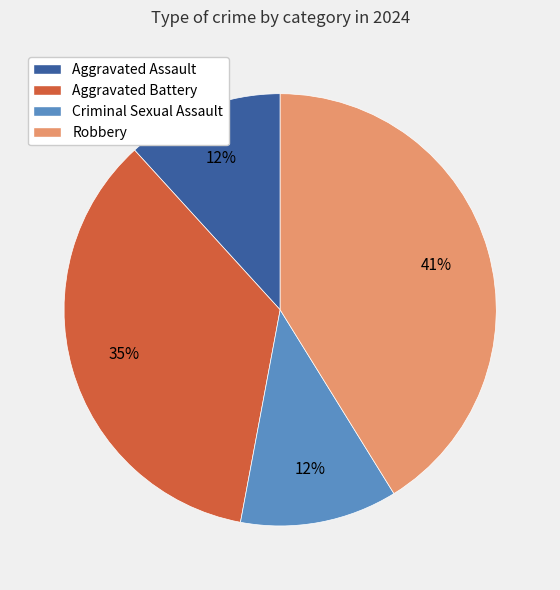

To the nearest percent, what is the difference between the largest and smallest slice percentages?

29%